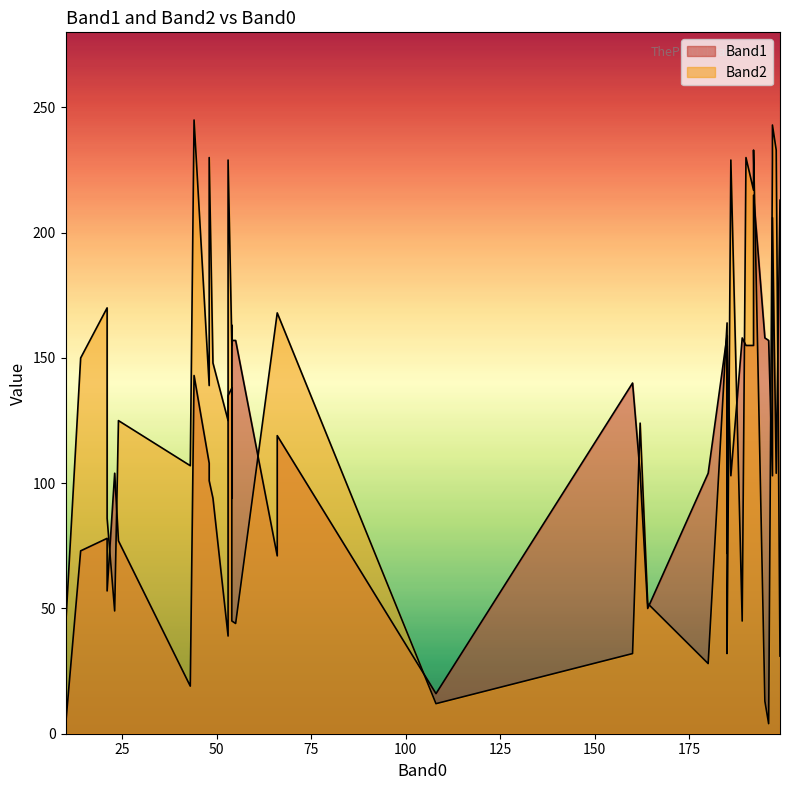

What is the value of the Band1 point at the 13th from the left?

77